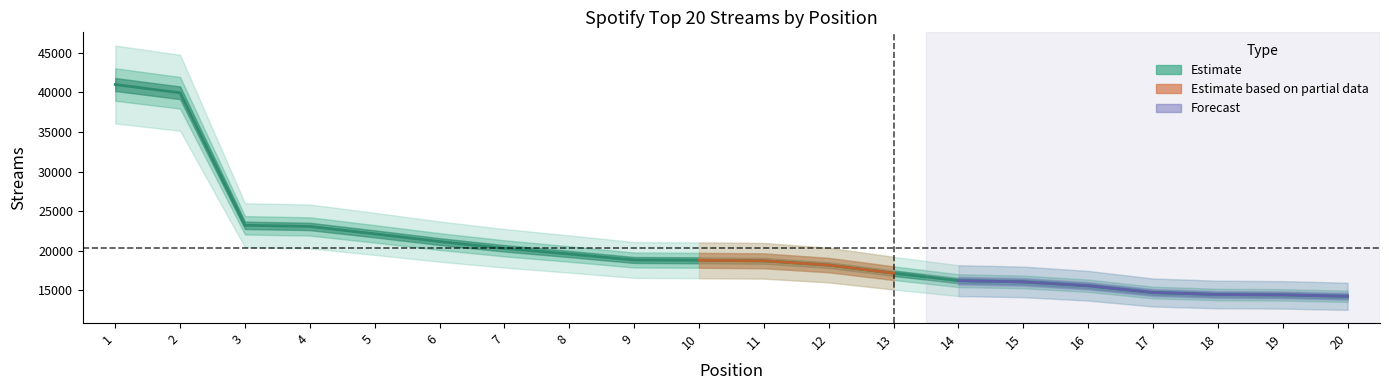

Approximately how many times larger is the value at 2 compared to 4?

1.7